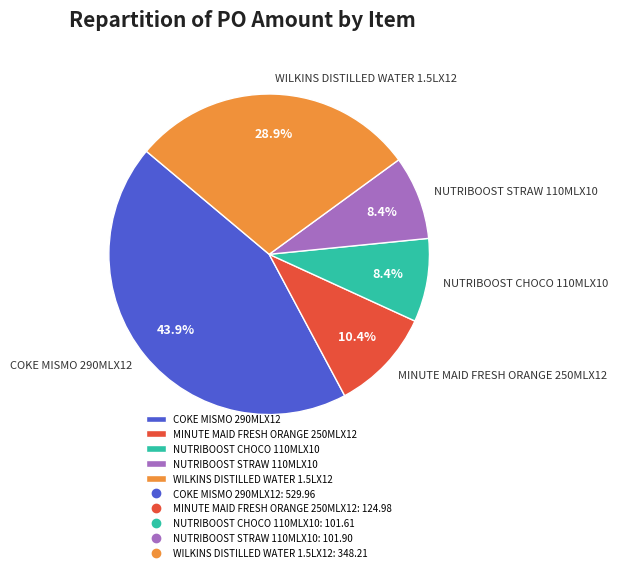

What is the largest slice in the pie chart?

COKE MISMO 290MLX12